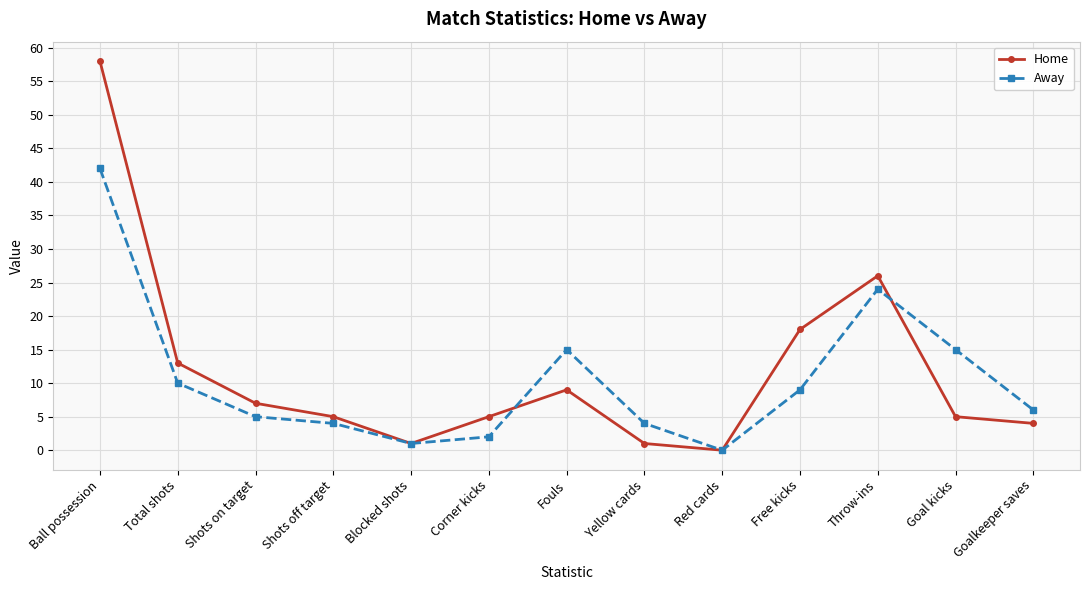

The Away series shows 4 at Yellow cards. True or false?

True